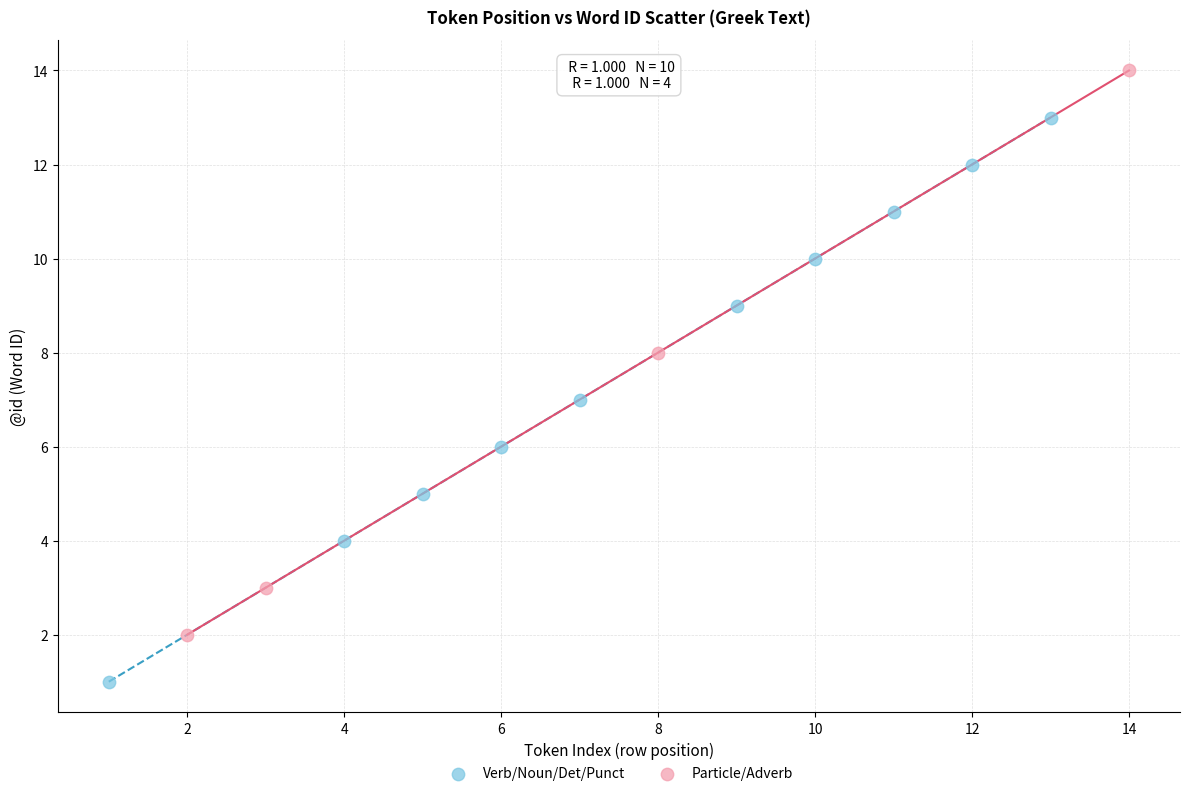

Which series contains the highest Y value?

Particle/Adverb